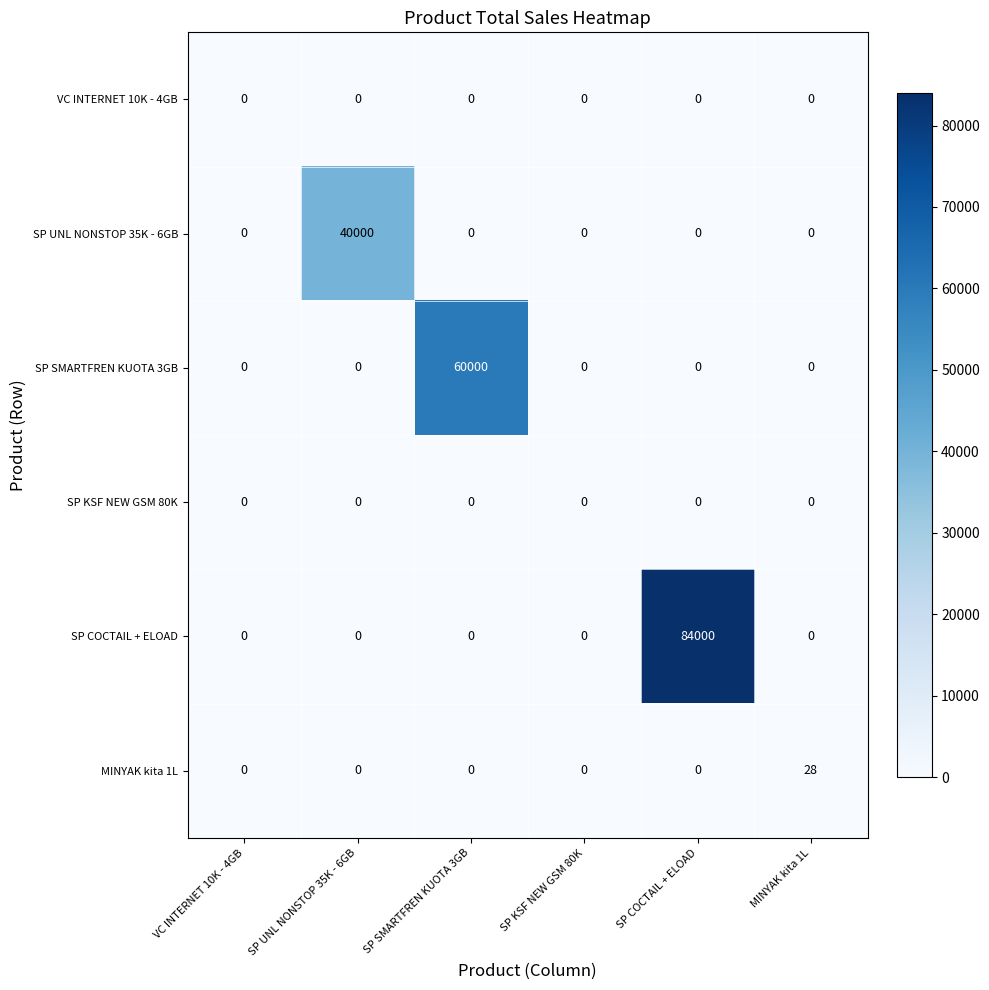

What is the greatest value displayed?

84000